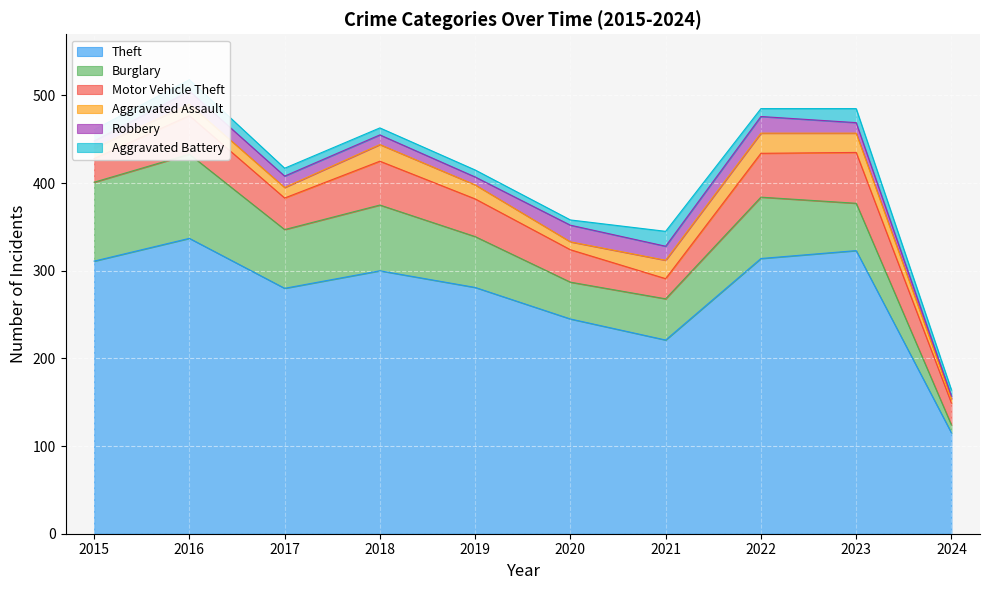

At how many categories does at least one series exceed 307?

4